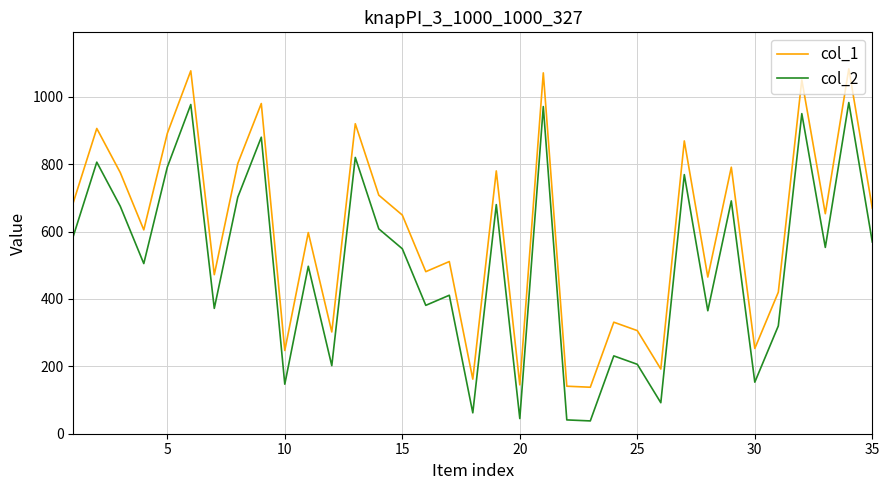

What is the maximum value shown in the chart?

1083